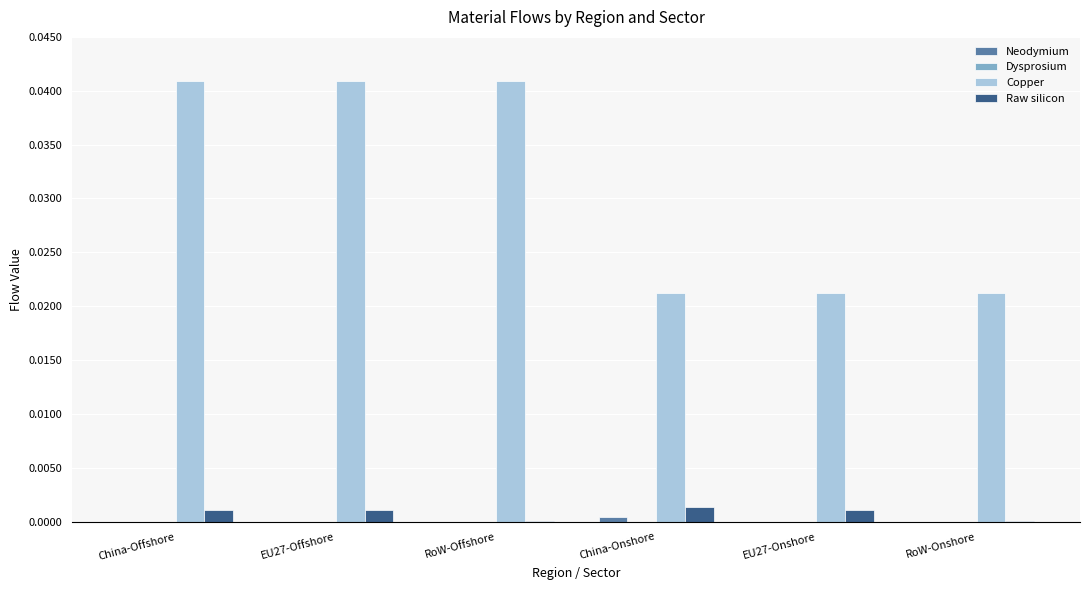

The value of Raw silicon at RoW-Offshore is 0.0. True or false?

True